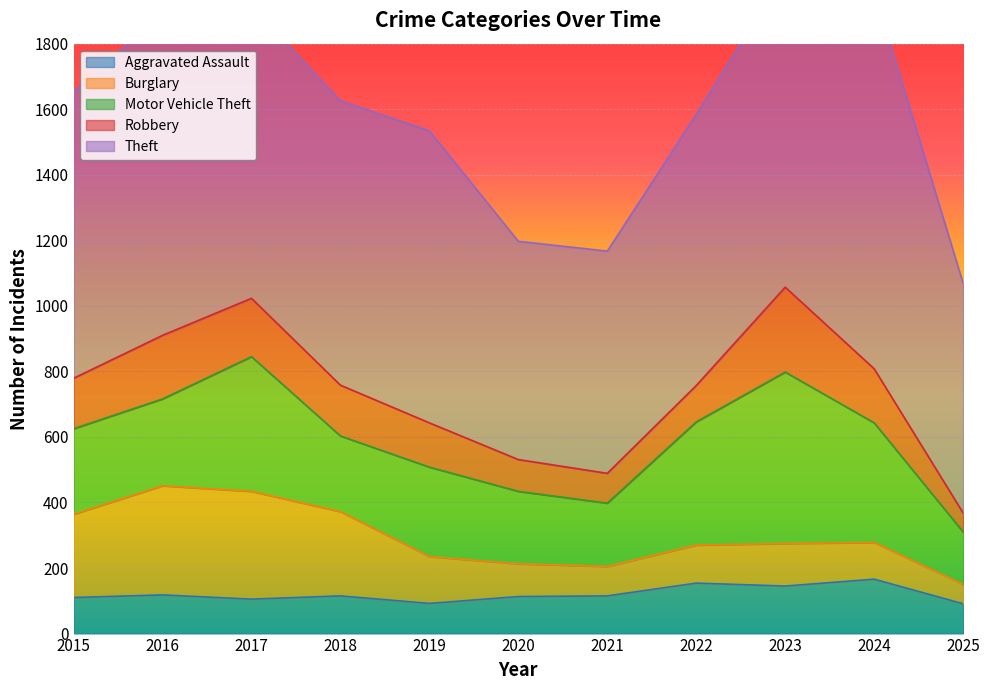

What is the approximate value of Burglary at 2023?

130